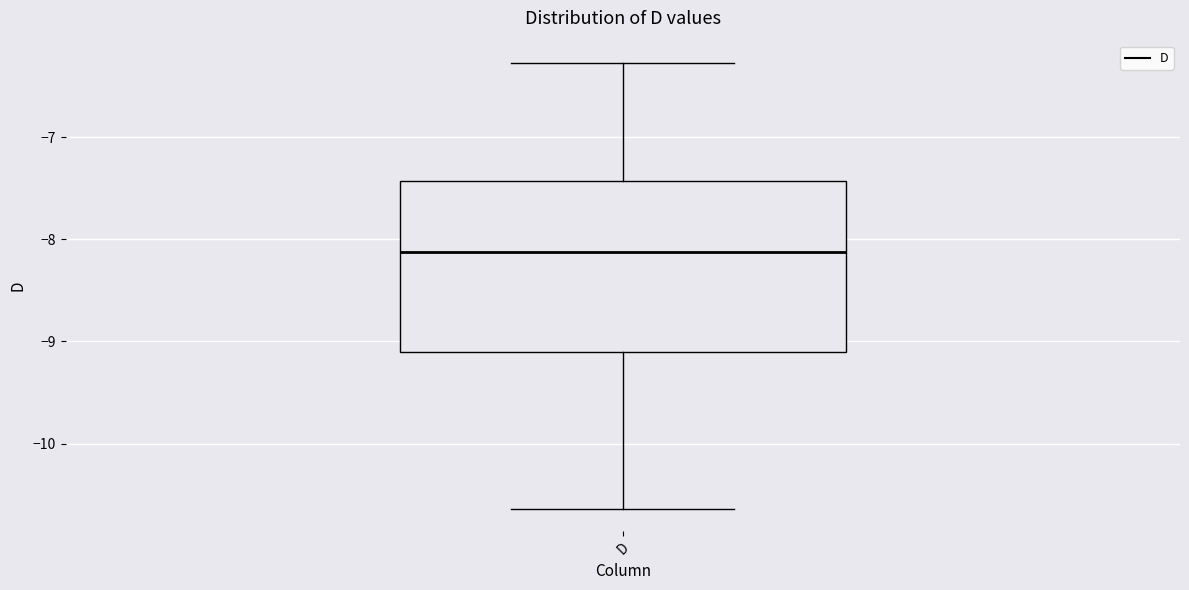

Transcribe this box plot: give where the median line is, the range the box spans, and where the two whiskers end, as read against the y-axis. The values are not printed on the chart, so give them approximately, as read against the axis.

median -8.1, box -9.1 to -7.4, whiskers -10.6 to -6.3